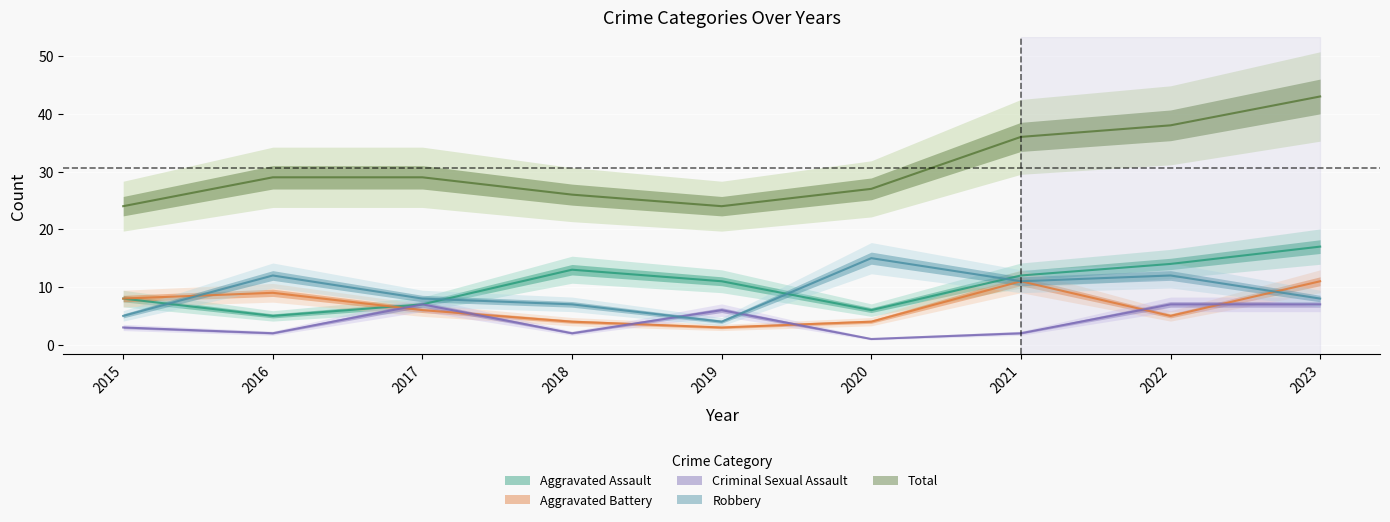

Where is the first local maximum for Aggravated Assault?

2018